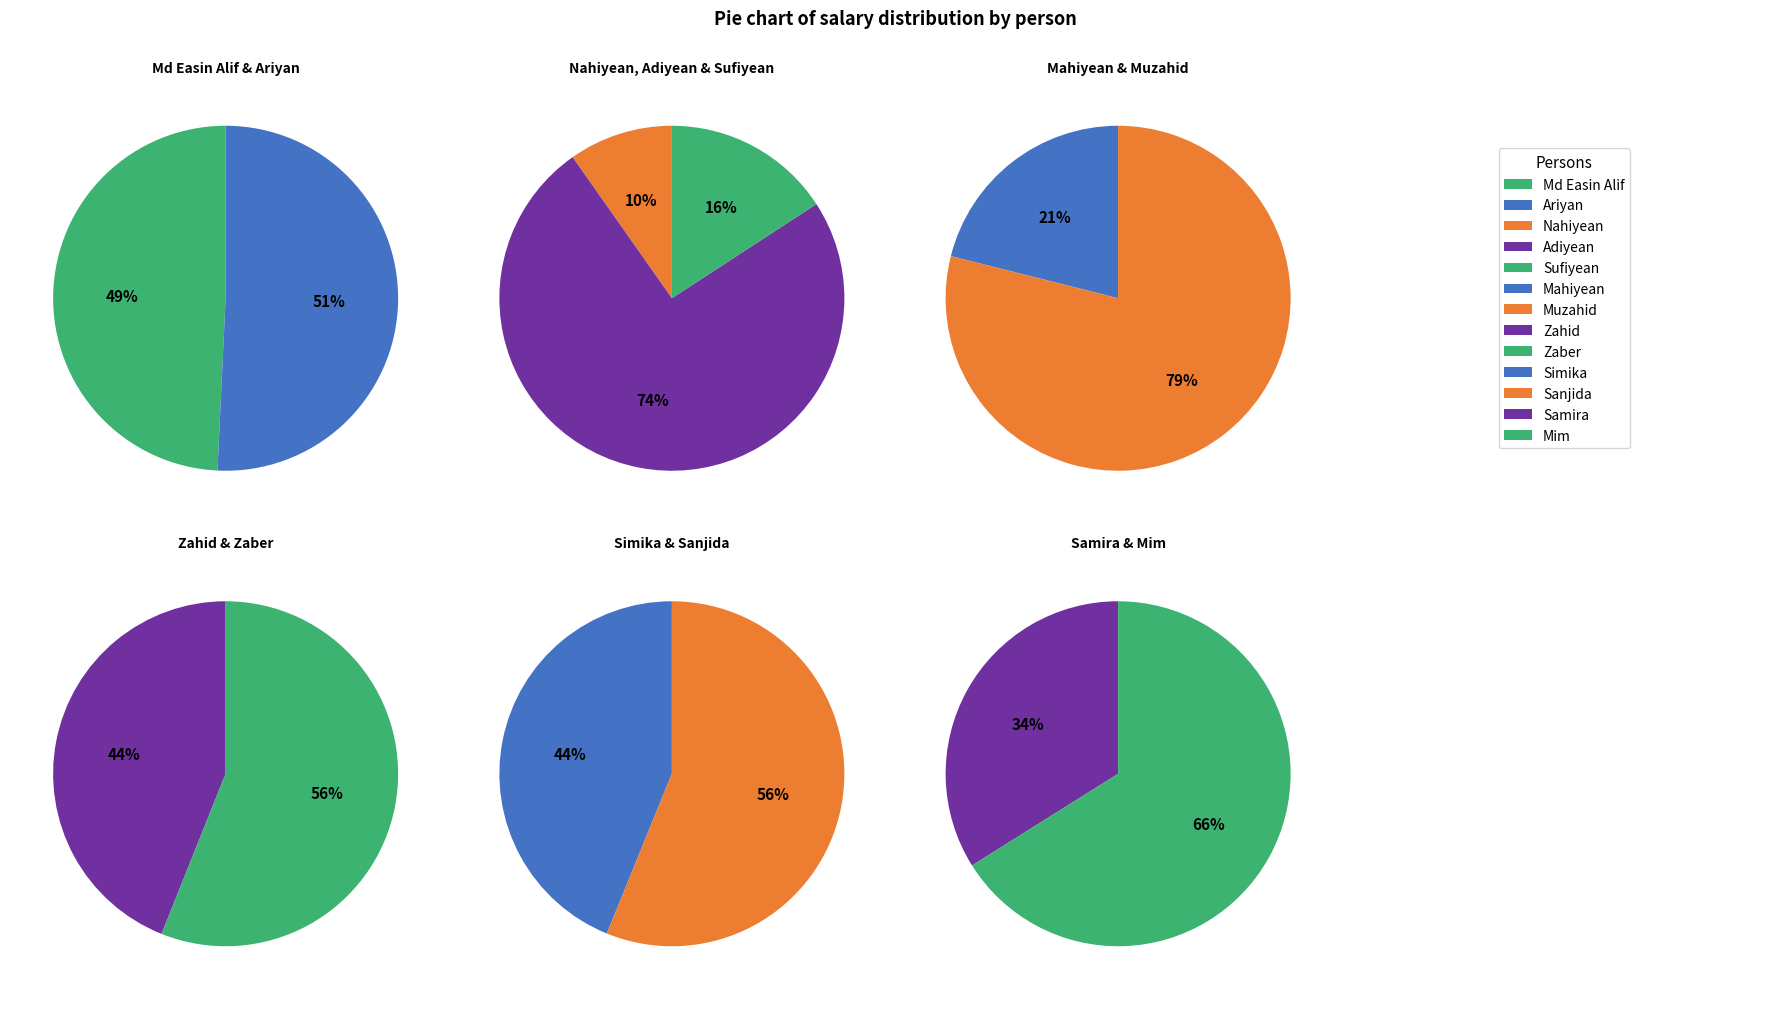

Does Zahid represent more than half of the total?

No